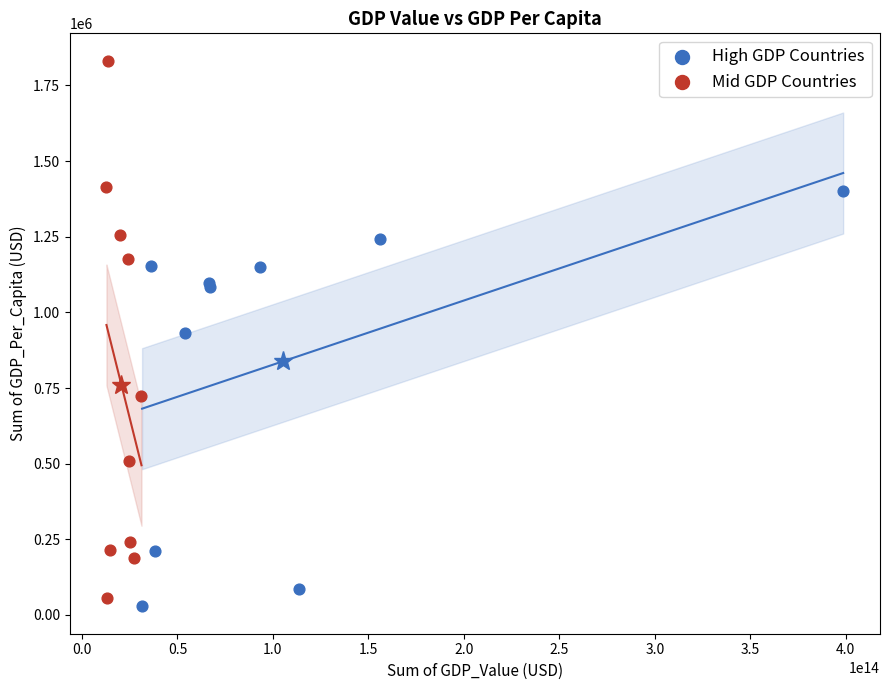

Which series contains the highest Y value?

Mid GDP Countries